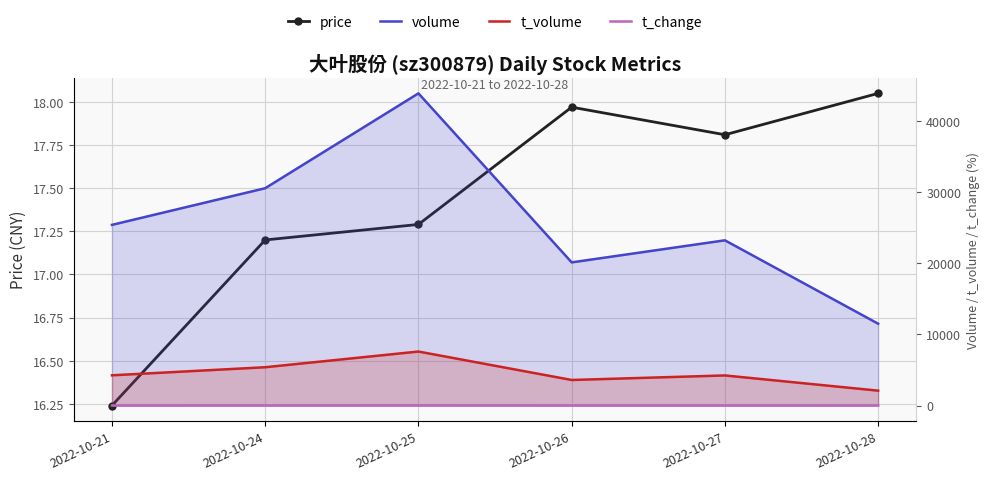

What is the average value of the t_volume series?

4522.7